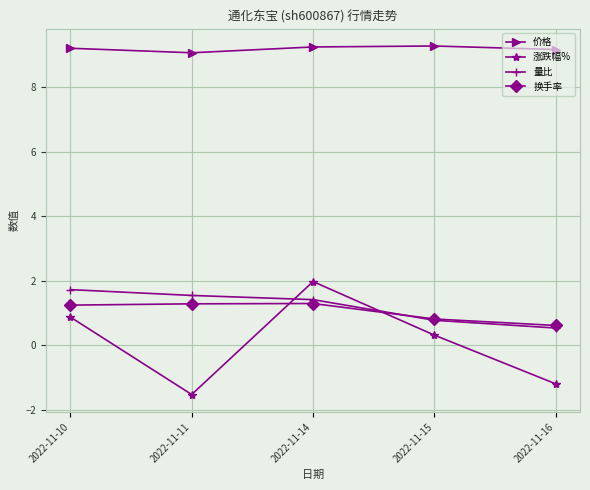

What is the difference between the second highest and minimum values in the 涨跌幅% series?

2.4